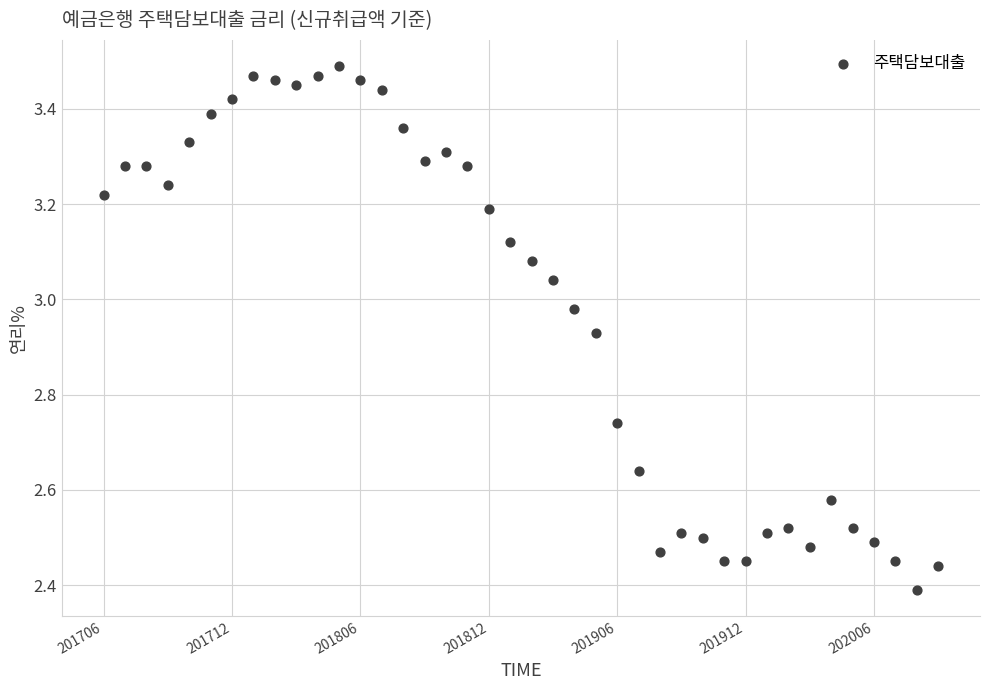

What is the range of X values (max minus min)?

39.0